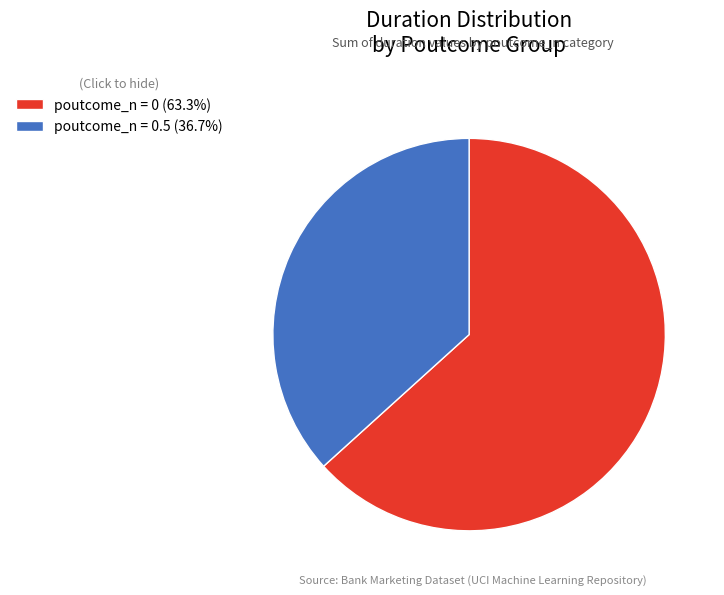

Do poutcome_n = 0 (63.3%) and poutcome_n = 0.5 (36.7%) together represent more than half of the pie?

Yes